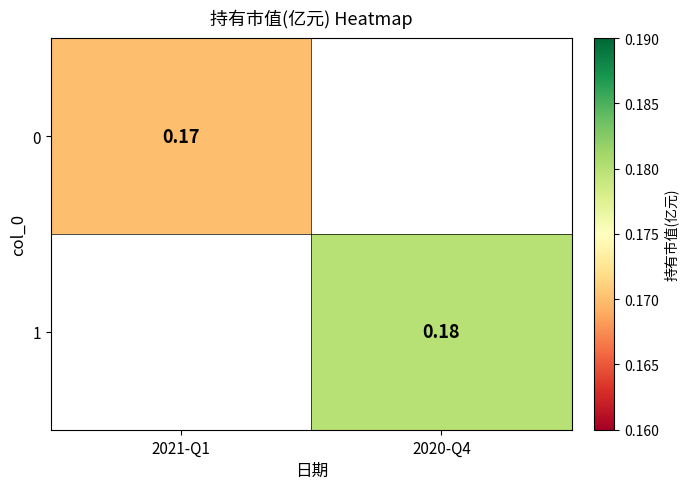

Between 2021-Q1 and 2020-Q4, which is larger?

2020-Q4